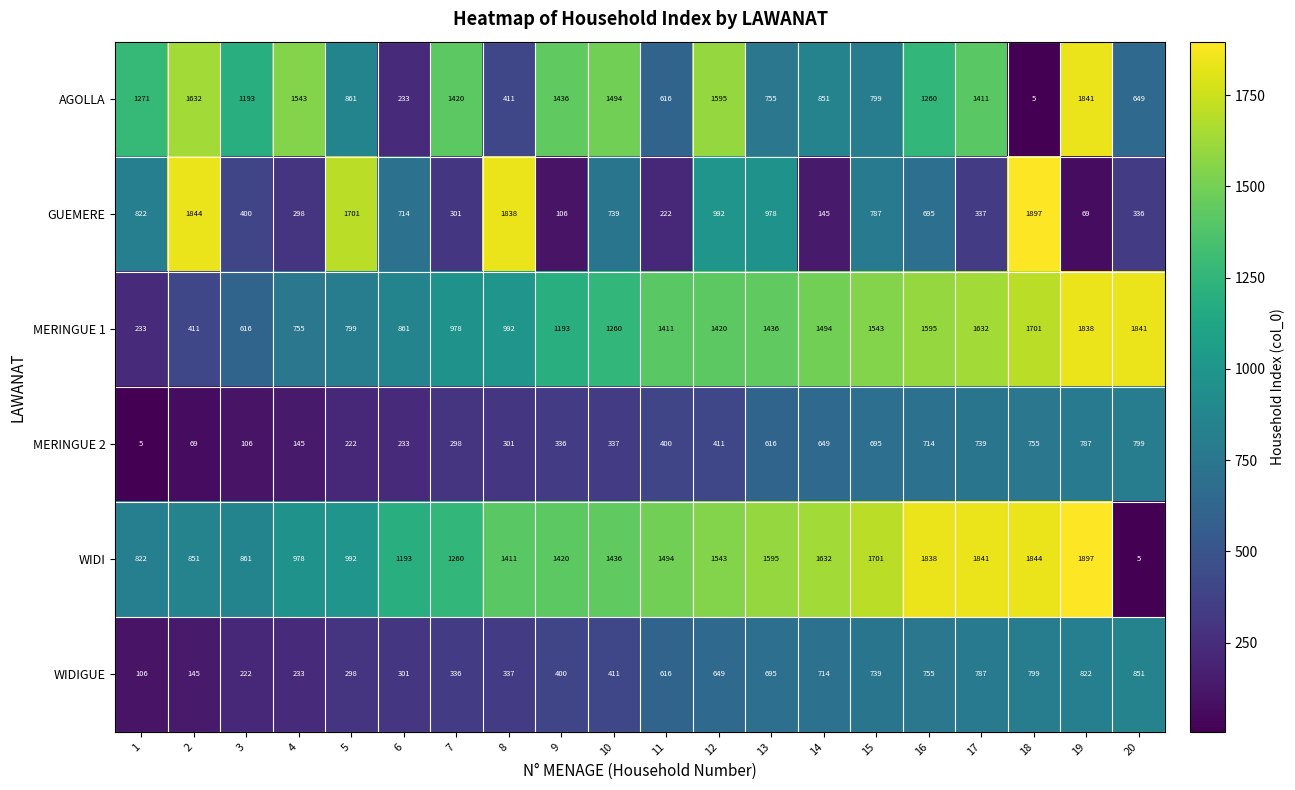

List the labels in order of WIDIGUE value, smallest first.

1, 2, 3, 4, 5, 6, 7, 8, 9, 10, 11, 12, 13, 14, 15, 16, 17, 18, 19, 20